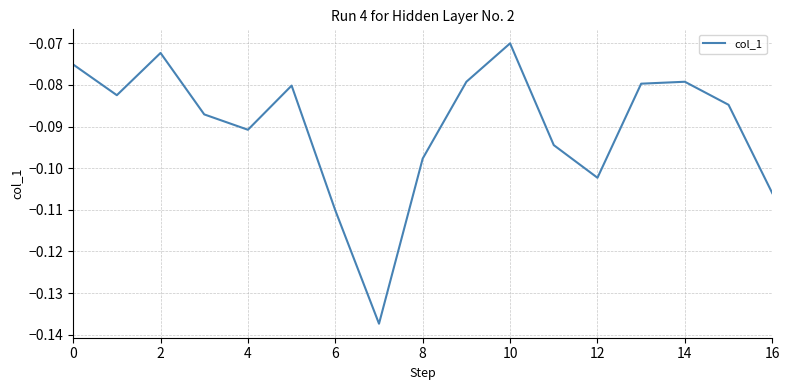

How many distinct data groups are displayed?

1